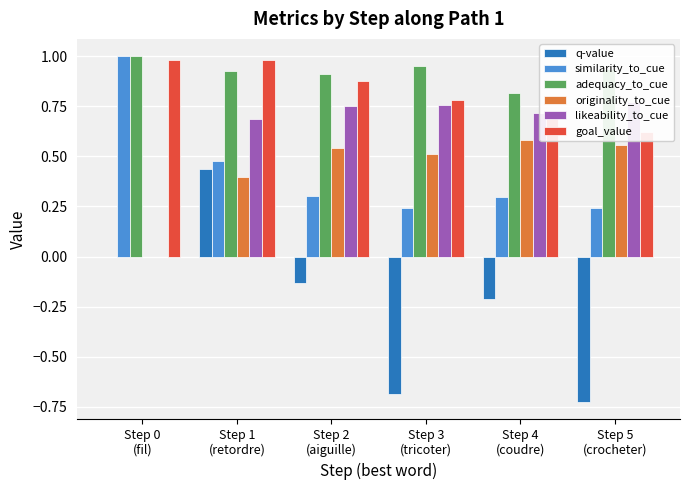

Rank the series at Step 4
(coudre) from highest to lowest value.

adequacy_to_cue, likeability_to_cue, goal_value, originality_to_cue, similarity_to_cue, q-value